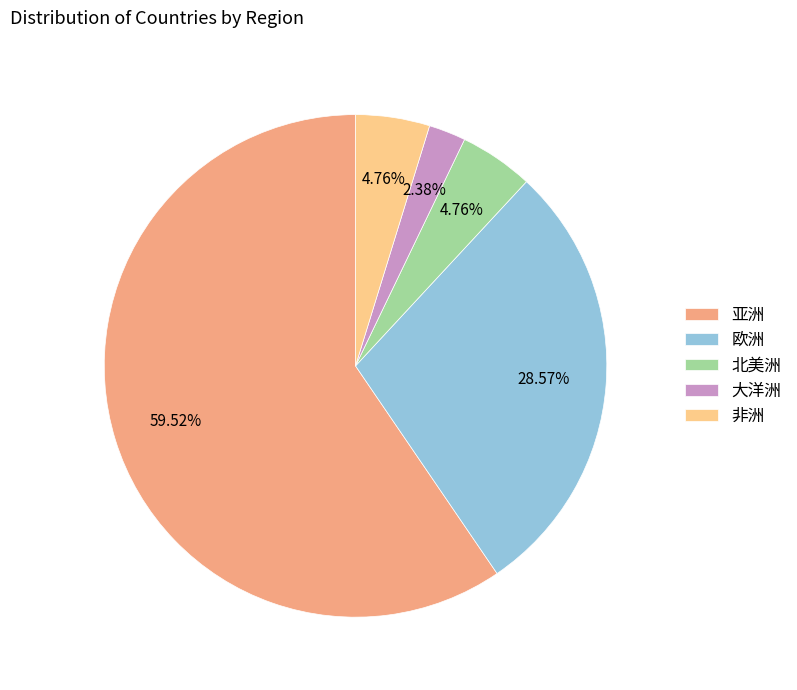

Approximately how many times larger is the value at 北美洲 compared to 非洲?

1.0